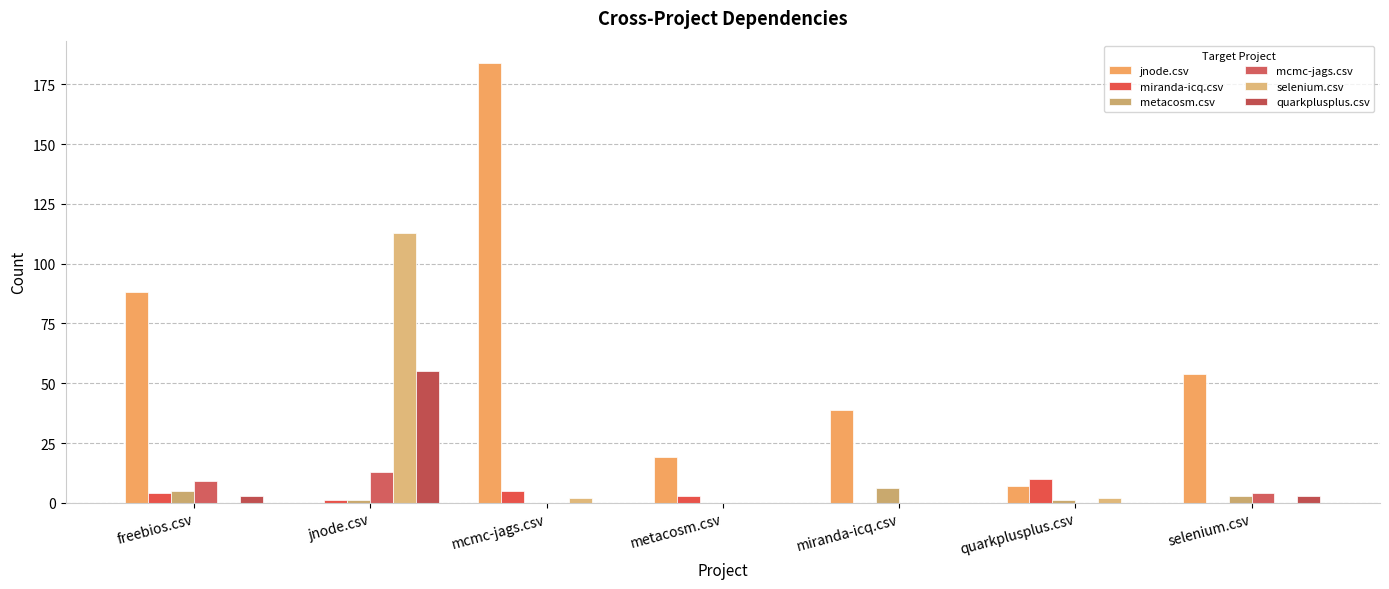

Is the value of miranda-icq.csv at jnode.csv greater than the value of jnode.csv at metacosm.csv?

No